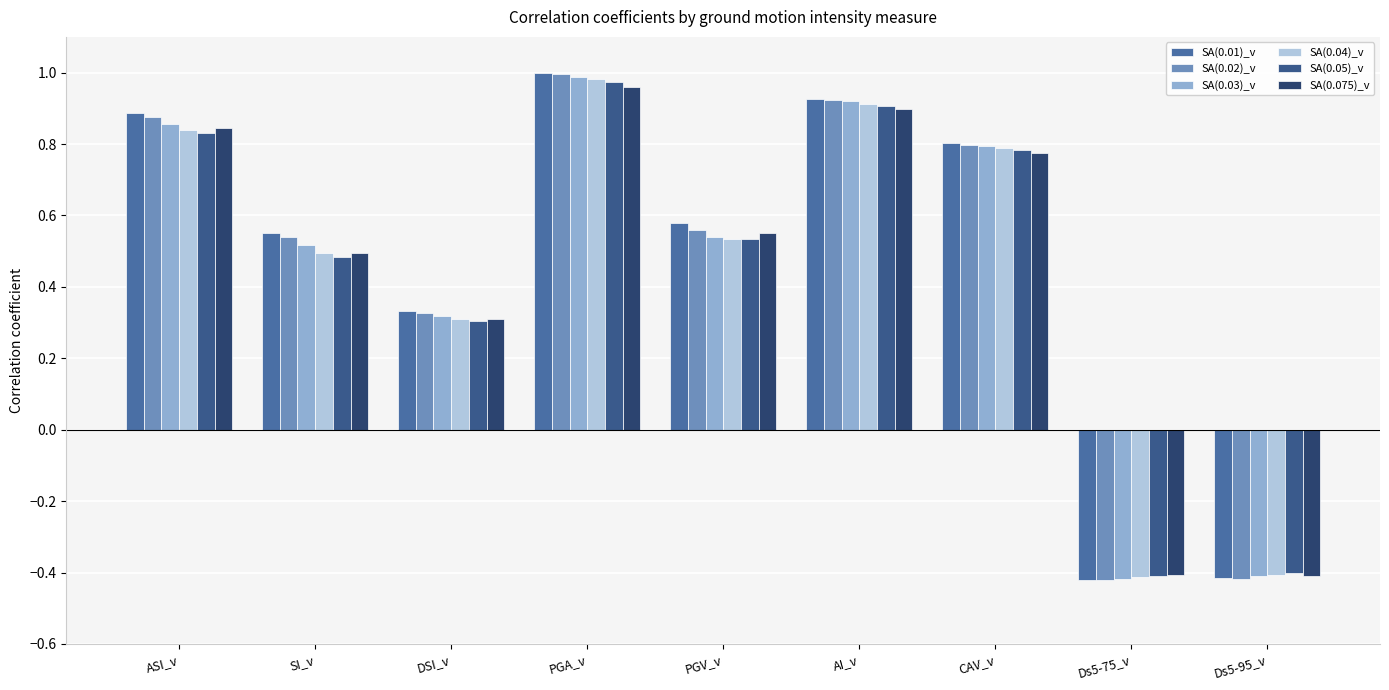

Which series has the largest range (max minus min)?

SA(0.01)_v